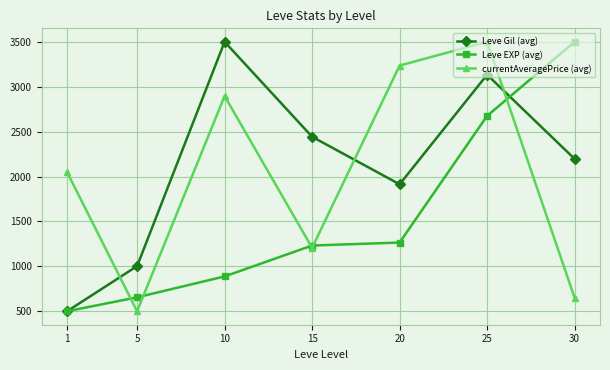

The value of Leve Gil (avg) at 10 is 3500.0. True or false?

True